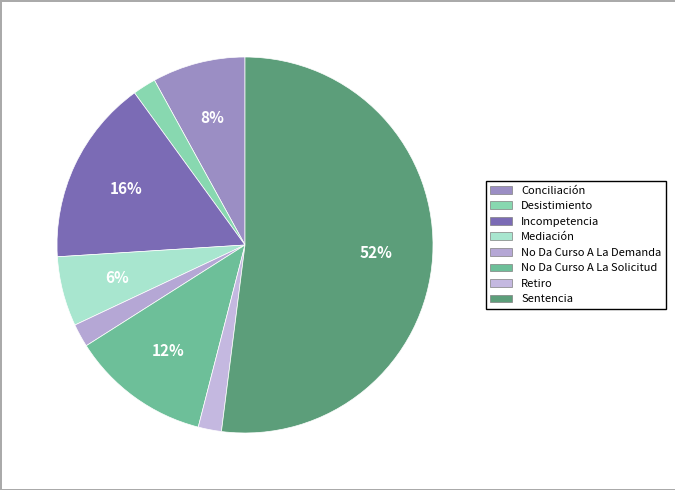

To the nearest percent, what is the average slice percentage?

12%